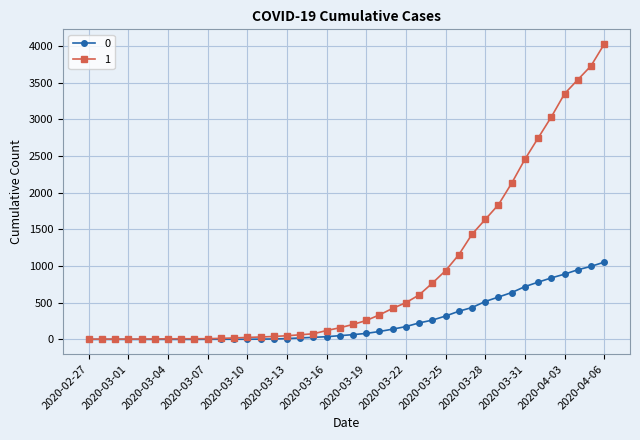

At how many categories does at least one series exceed 2886?

5